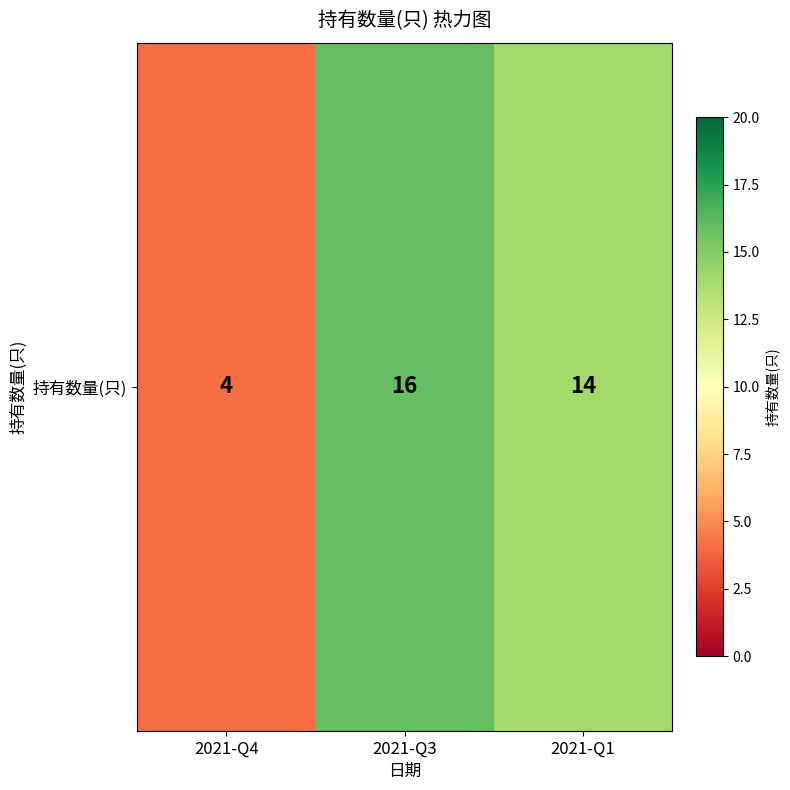

What is the ratio of the value at 2021-Q3 to the value at 2021-Q4?

4.0